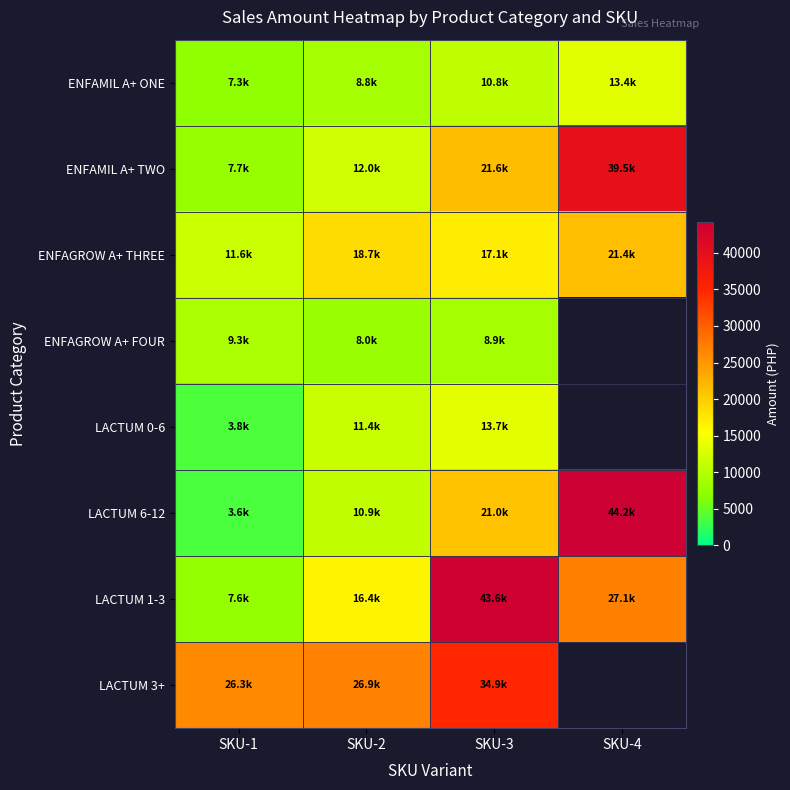

What is the difference between the LACTUM 6-12 values at SKU-3 and SKU-2?

10093.6